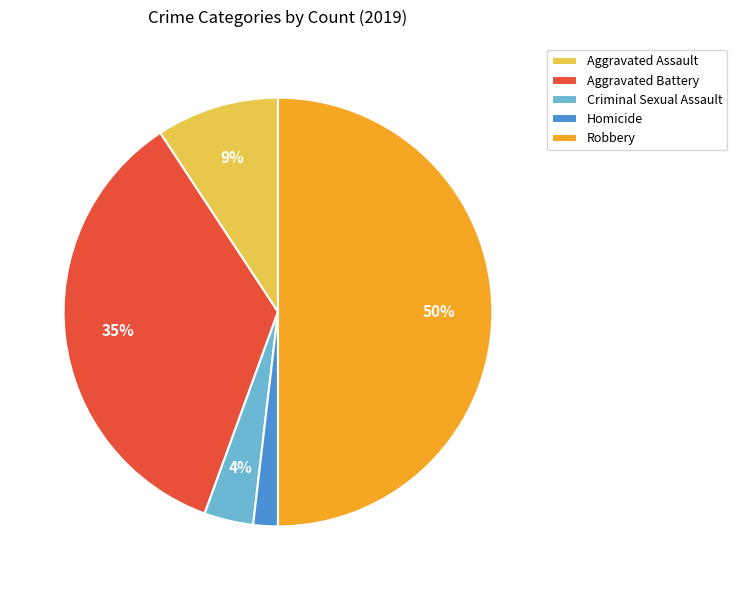

Rank the categories by value from lowest to highest.

Homicide, Criminal Sexual Assault, Aggravated Assault, Aggravated Battery, Robbery